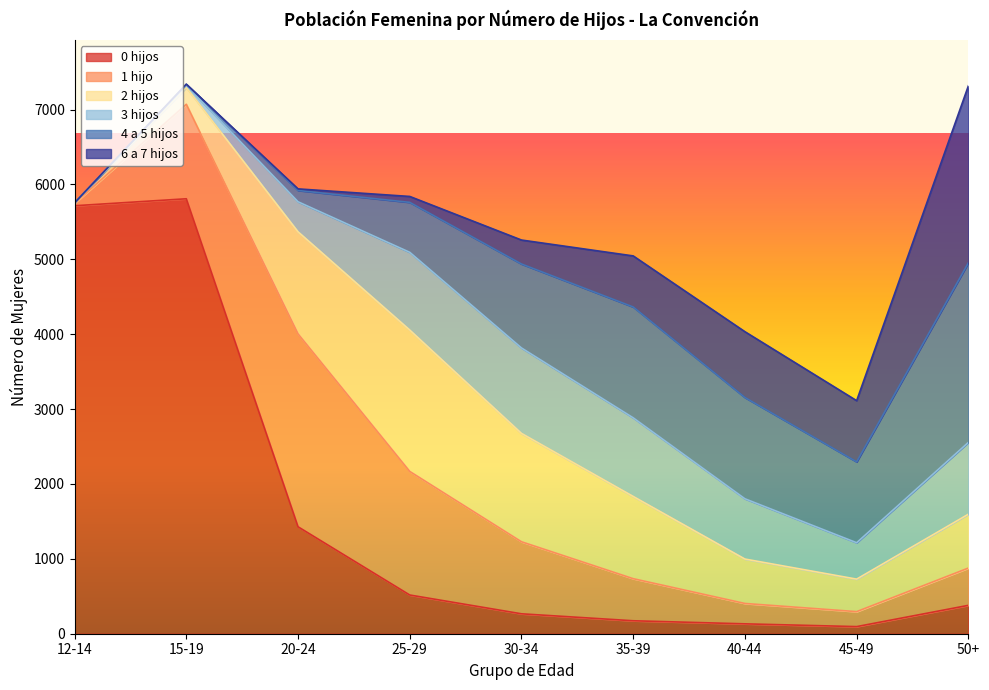

Where do 2 hijos and 3 hijos first cross each other?

35-39 and 40-44